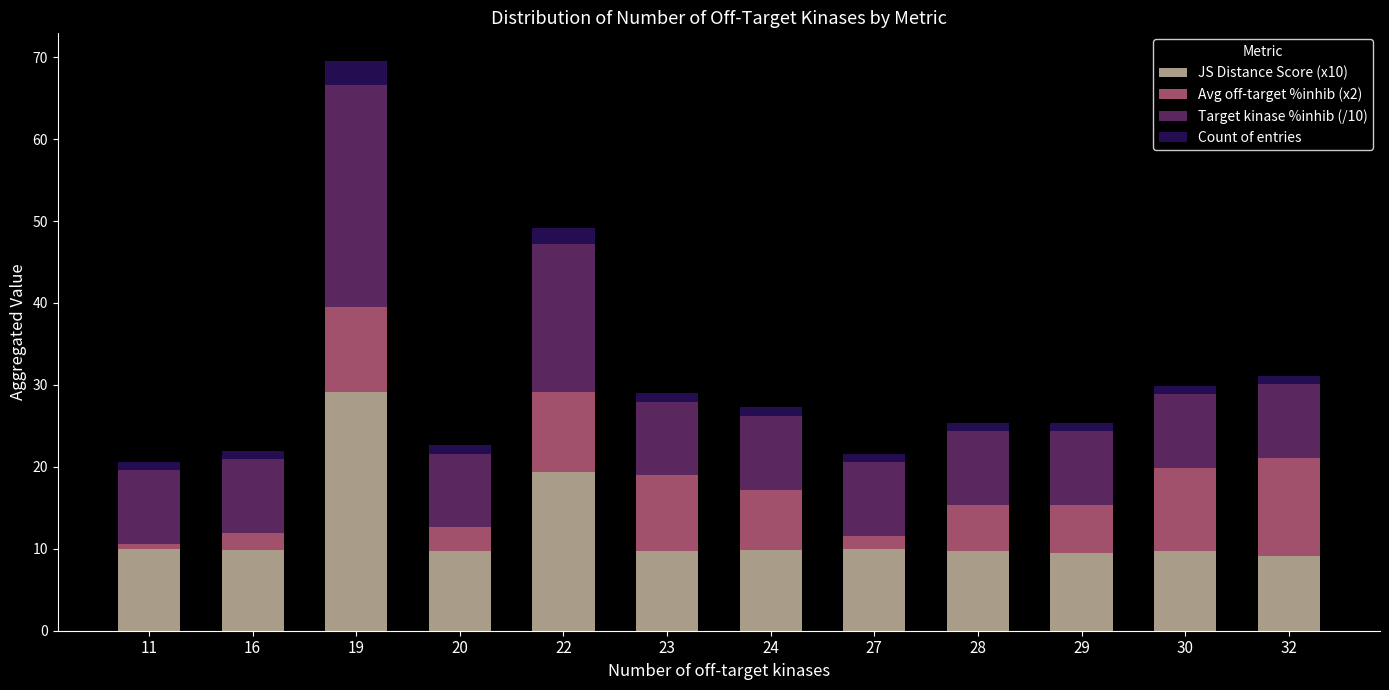

At which category is the sum across all series the highest?

19